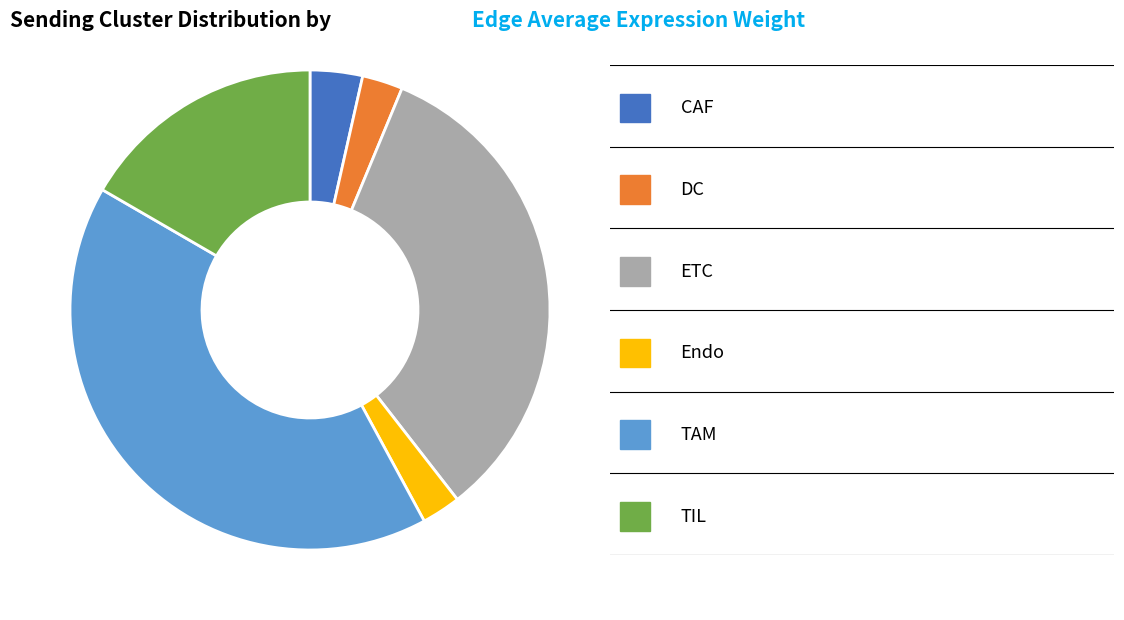

Is there a majority slice in this chart?

No